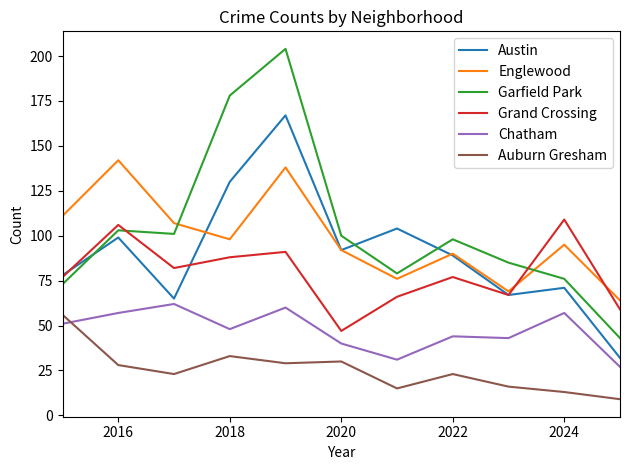

True or false: Grand Crossing and Chatham intersect in this chart.

False